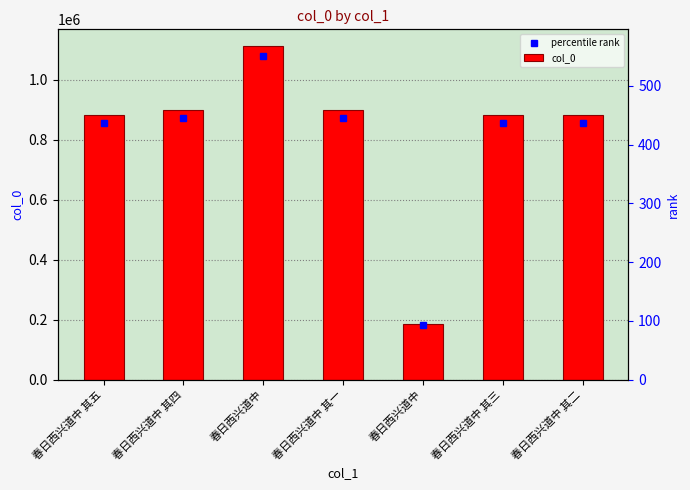

What is the smallest value displayed?

186643